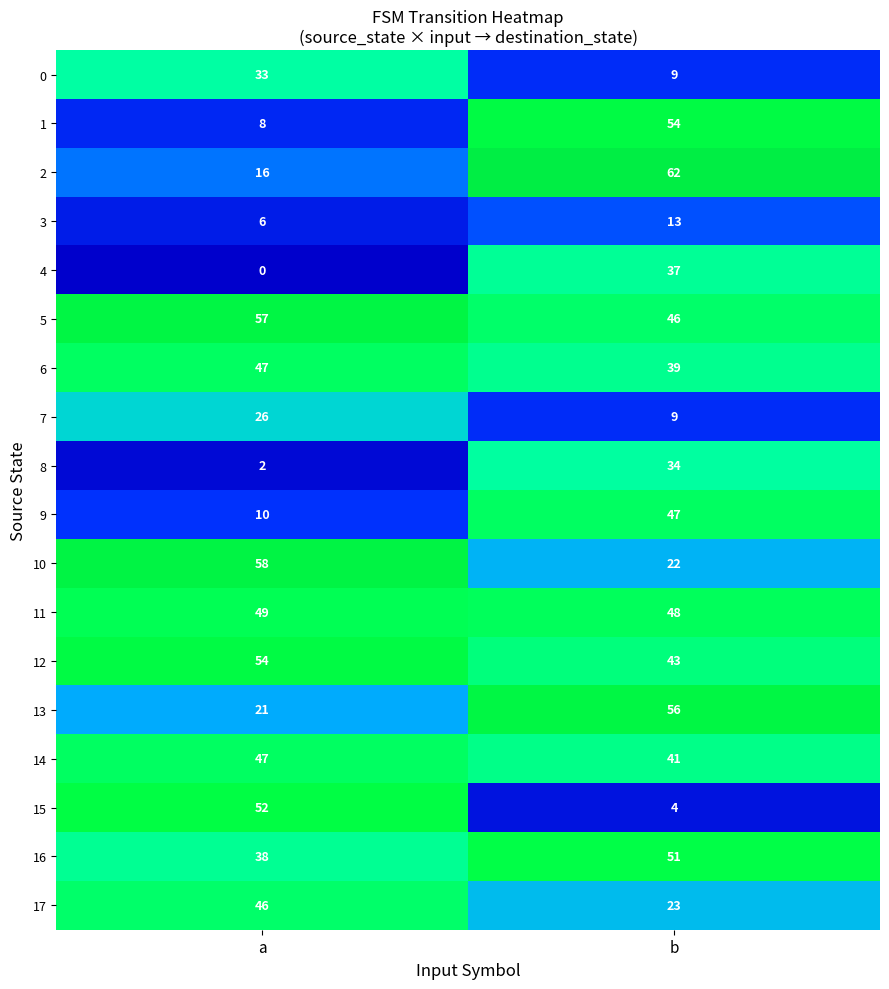

What is the sum of the 3 values at b and a?

19